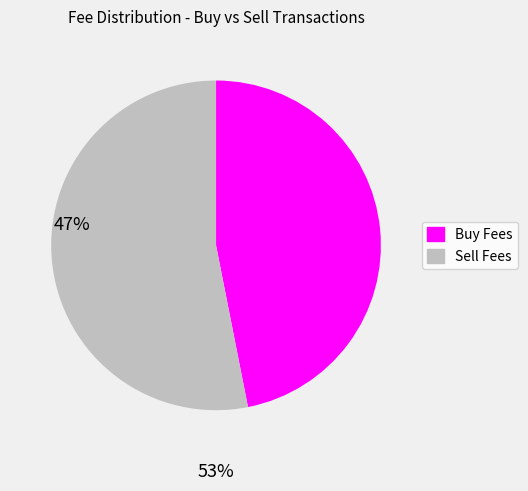

Combined, do Buy Fees and Sell Fees account for over 50%?

Yes